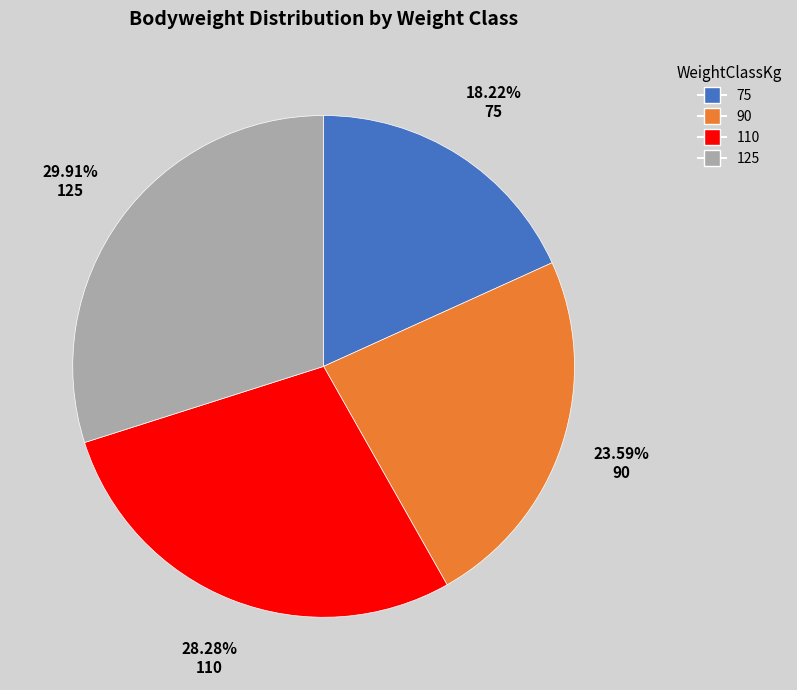

What percentage do 90 and 75 together represent?

41.8%